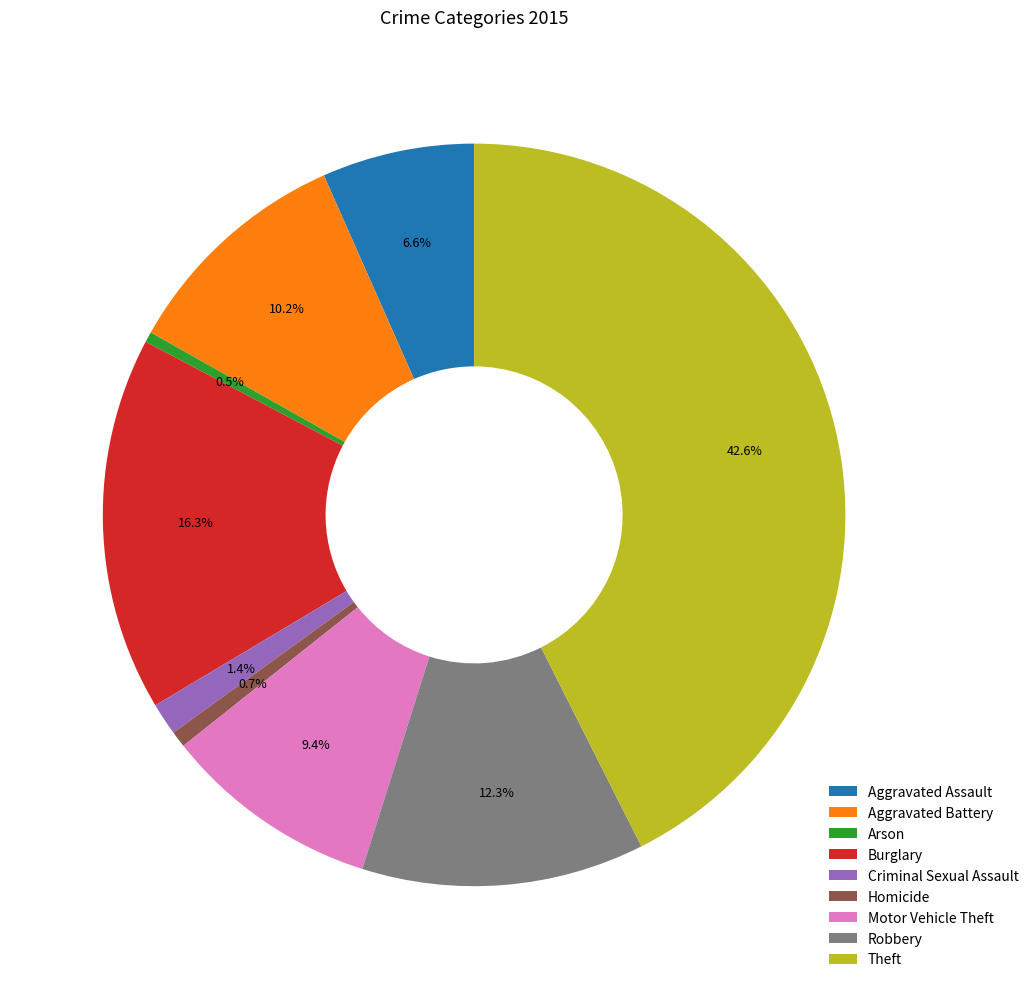

Is it true that Homicide is 11% of the pie?

False